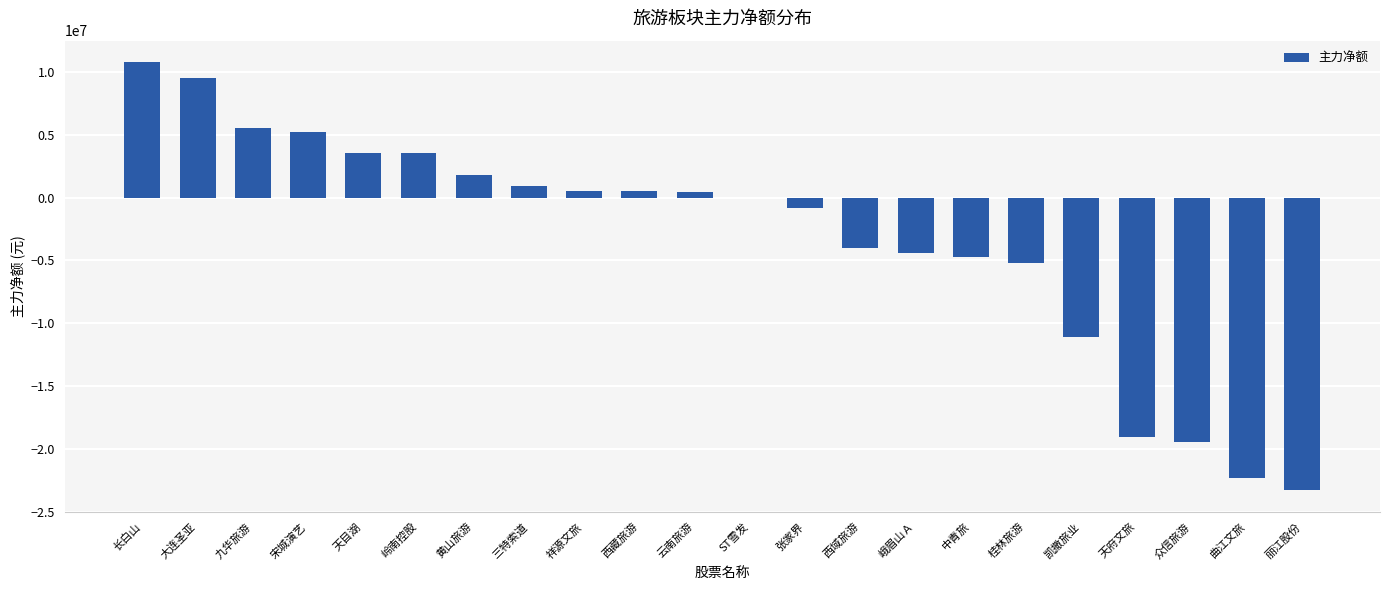

True or false: the data shows -41678342 at 丽江股份.

False